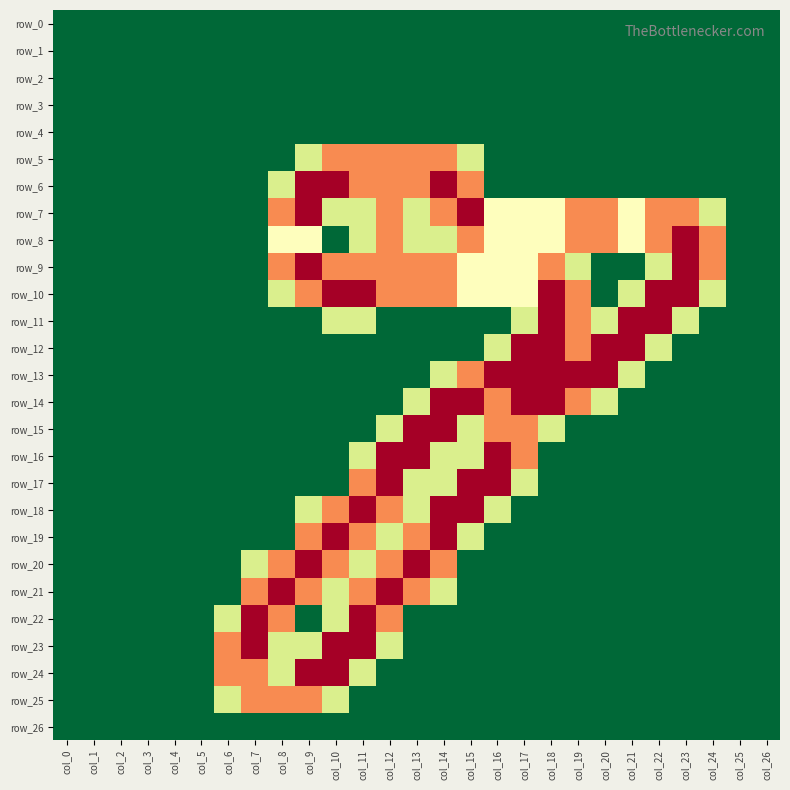

What is the maximum value for row_7?

2.0